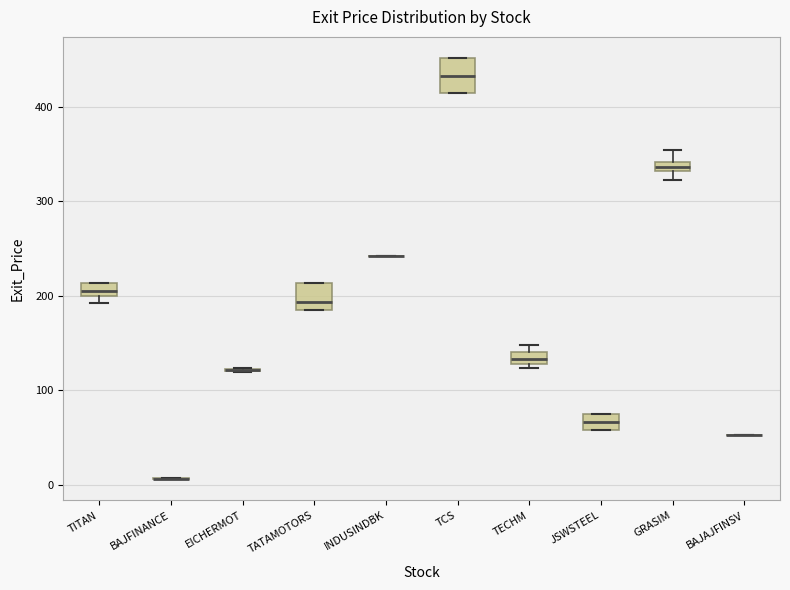

Where is the lower edge of the box for GRASIM on the y-axis? The values are not printed on the chart, so give them approximately, as read against the axis.

330